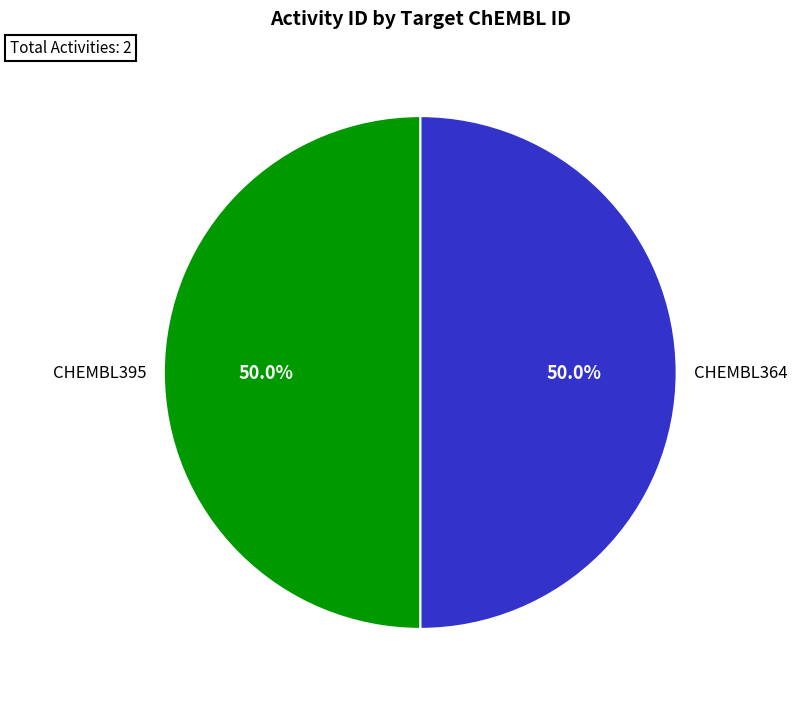

Approximately how many times larger is the value at CHEMBL395 compared to CHEMBL364?

1.0